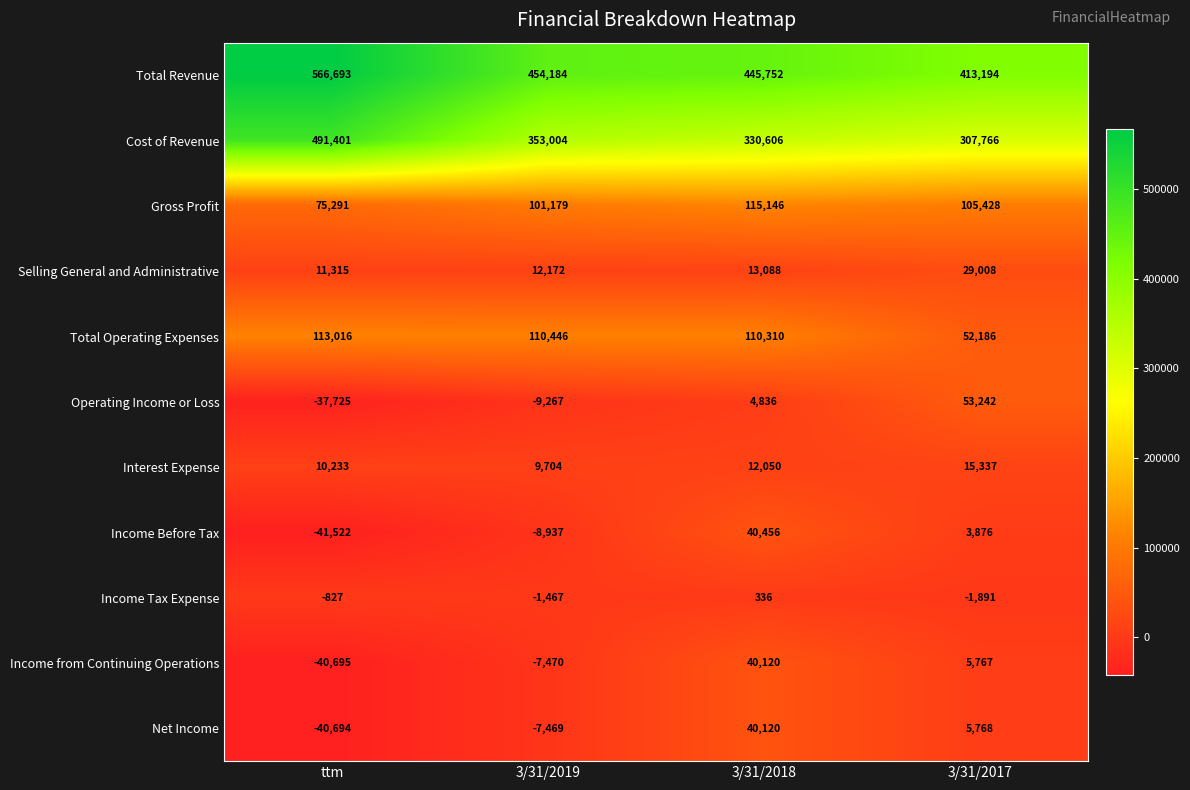

What is the difference between the maximum and second lowest values in the Cost of Revenue series?

160795